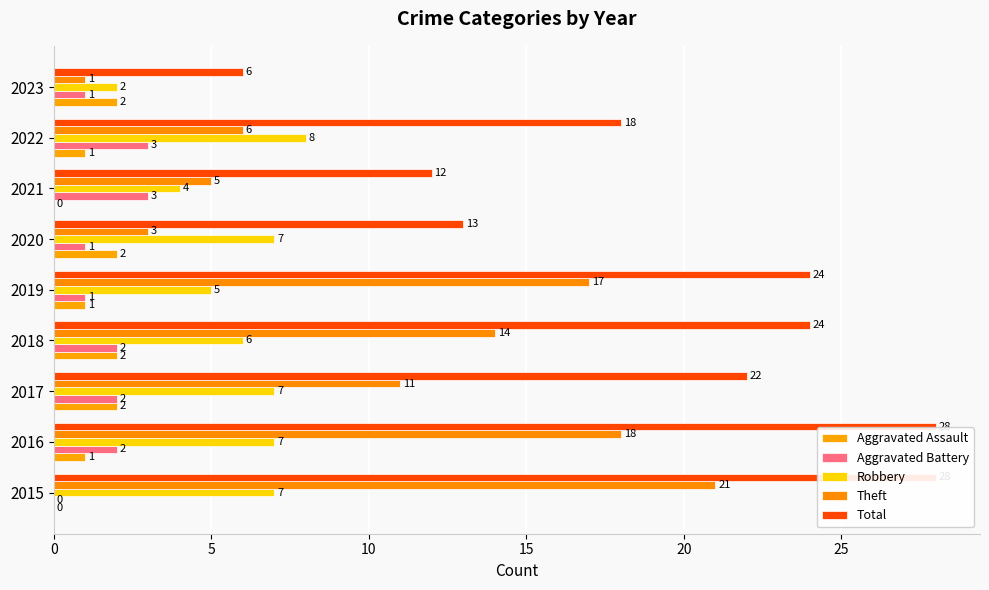

What is the highest value of the Robbery series?

8